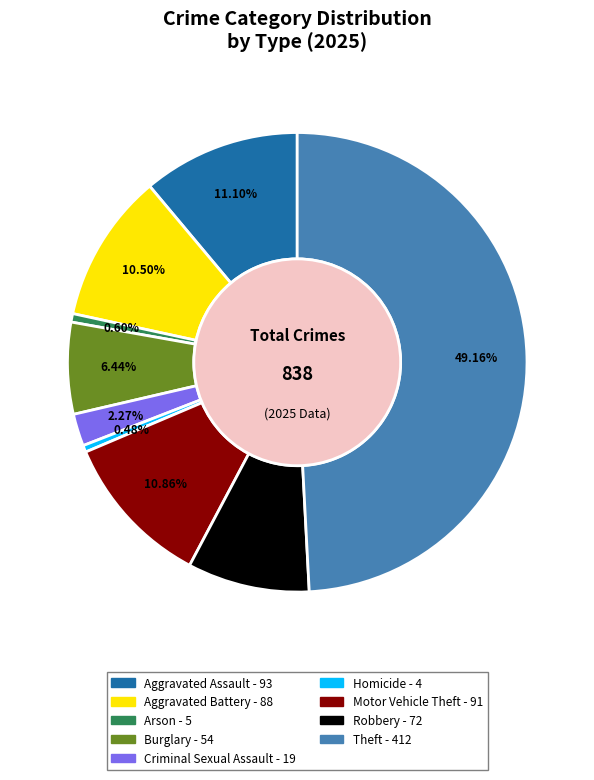

Which has a higher value, Theft or Aggravated Assault?

Theft